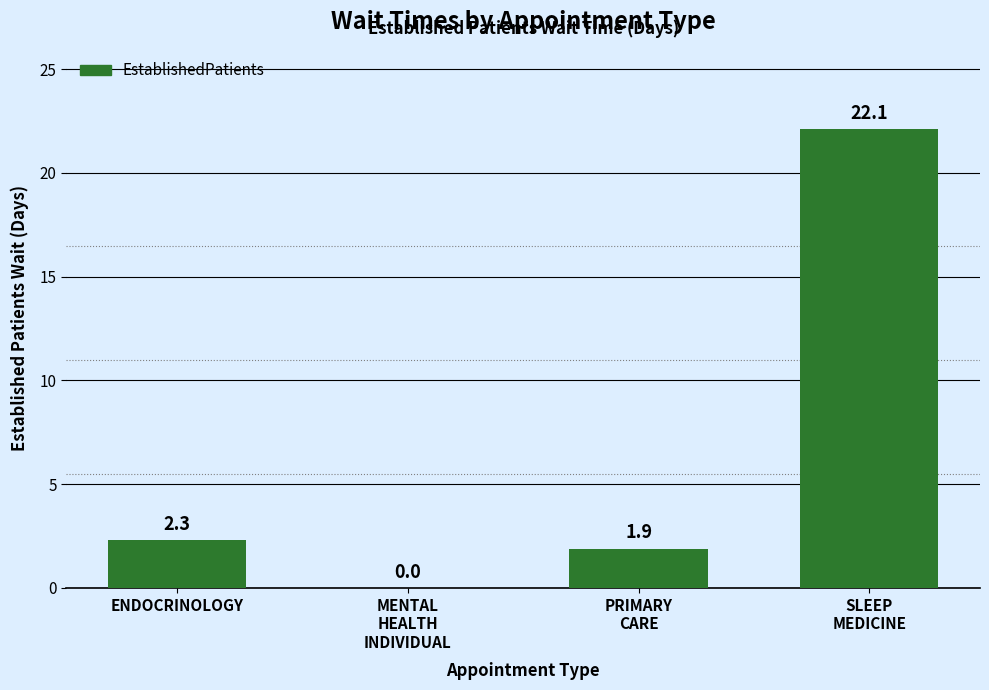

Which label corresponds to the largest value in the chart?

SLEEP
MEDICINE